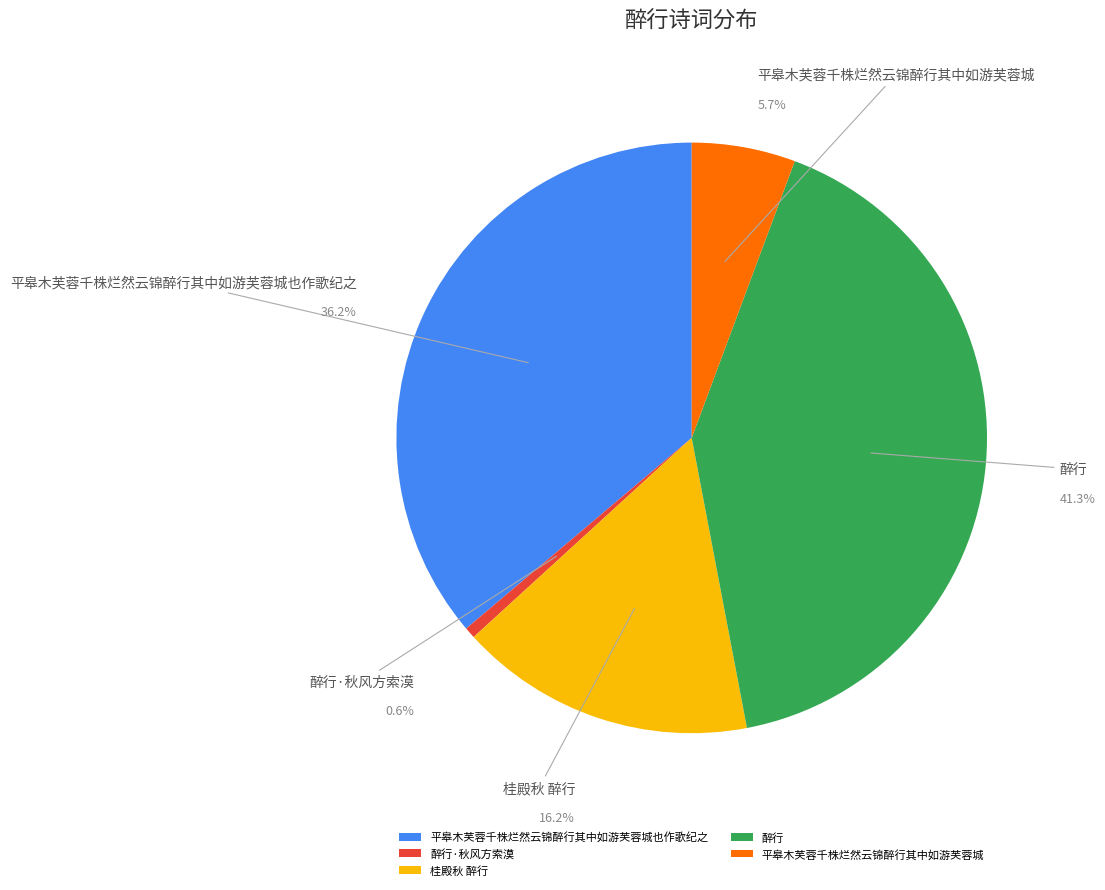

How many slices are in this pie chart?

5